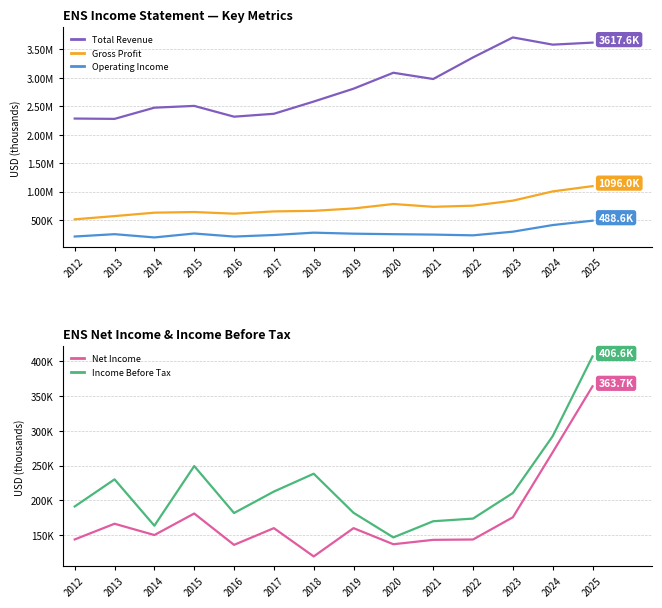

Reading left to right, transcribe all the data shown in this chart.

Total Revenue: 2283400	2277600	2474400	2505500	2316200	2367100	2581900	2808000	3087900	2977900	3357300	3708600	3581900	3617600
Gross Profit: 512700	569400	629600	640900	611800	651900	661900	703400	781700	732500	752600	840800	1003100	1096000
Operating Income: 210800	251700	194500	263400	210000	237100	278300	260500	251500	244400	231300	295600	411900	488600
Net Income: 144000	166500	150300	181200	136200	160200	119600	160200	137100	143400	143900	175800	269100	363700
Income Before Tax: 191300	230200	163700	249300	181900	212700	238300	182200	146900	170100	173900	210600	292200	406600